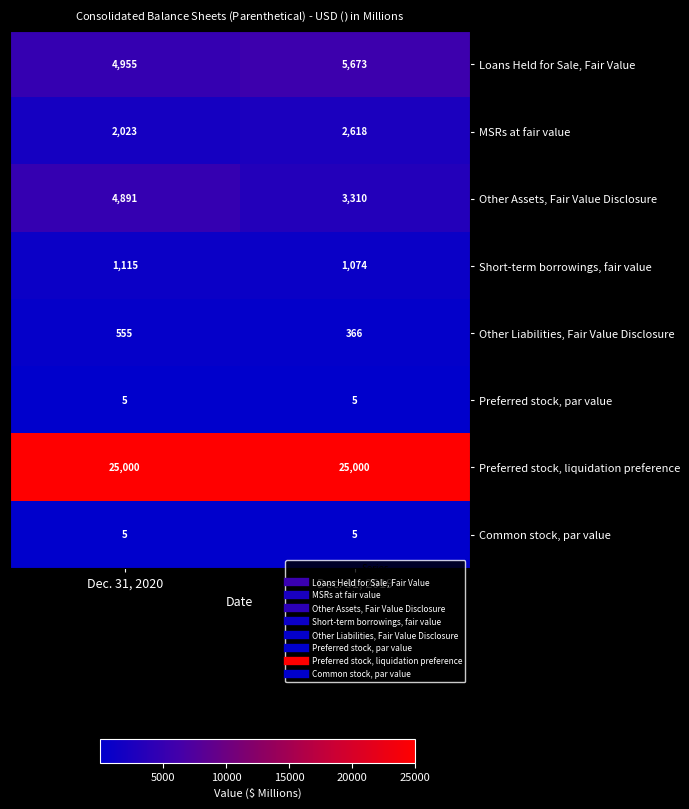

What is the smallest value displayed?

5